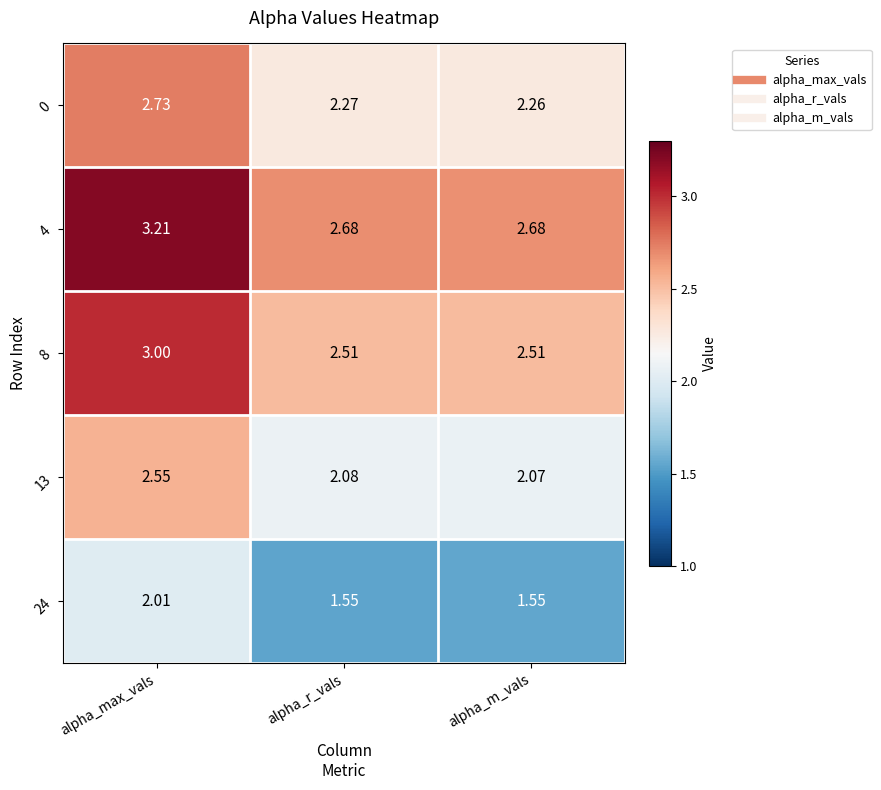

Which series has the largest total across all categories?

4